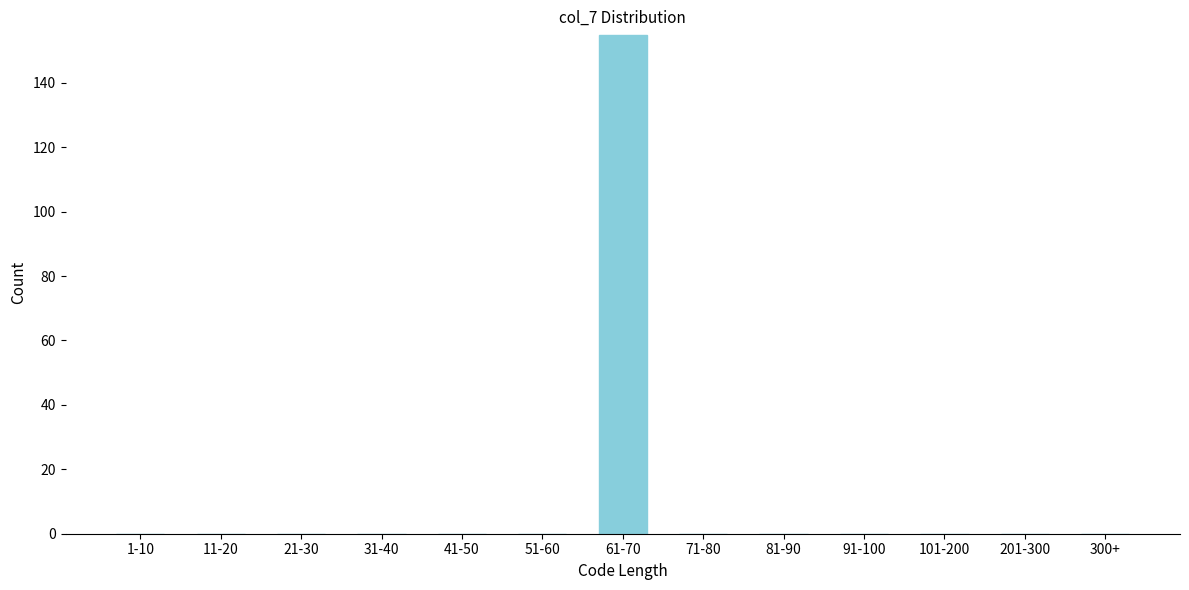

Reading left to right, extract all data points from this chart.

1-10=0	11-20=0	21-30=0	31-40=0	41-50=0	51-60=0	61-70=155	71-80=0	81-90=0	91-100=0	101-200=0	201-300=0	300+=0